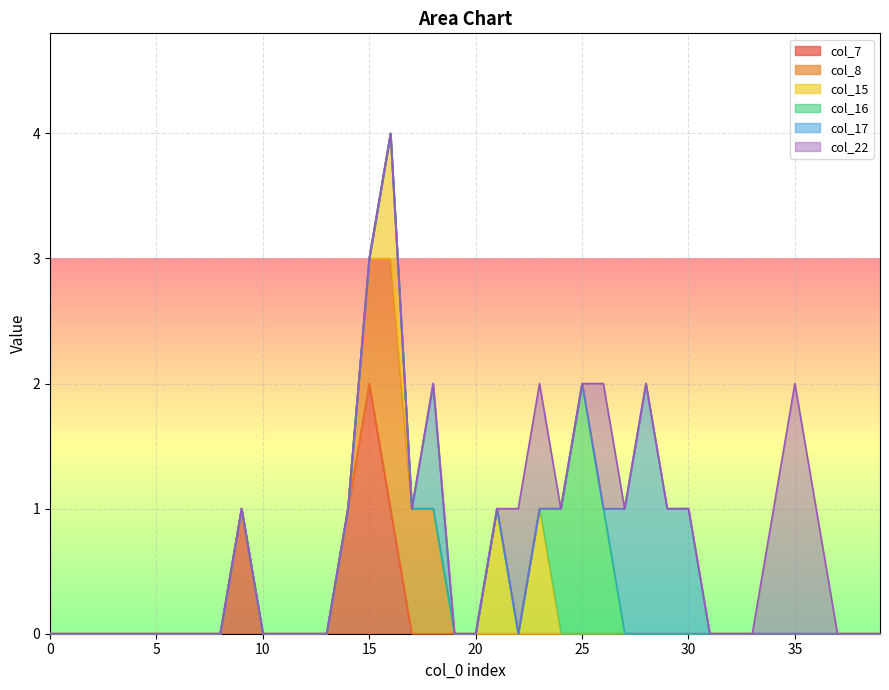

The col_7 series shows 2 at 15. True or false?

True